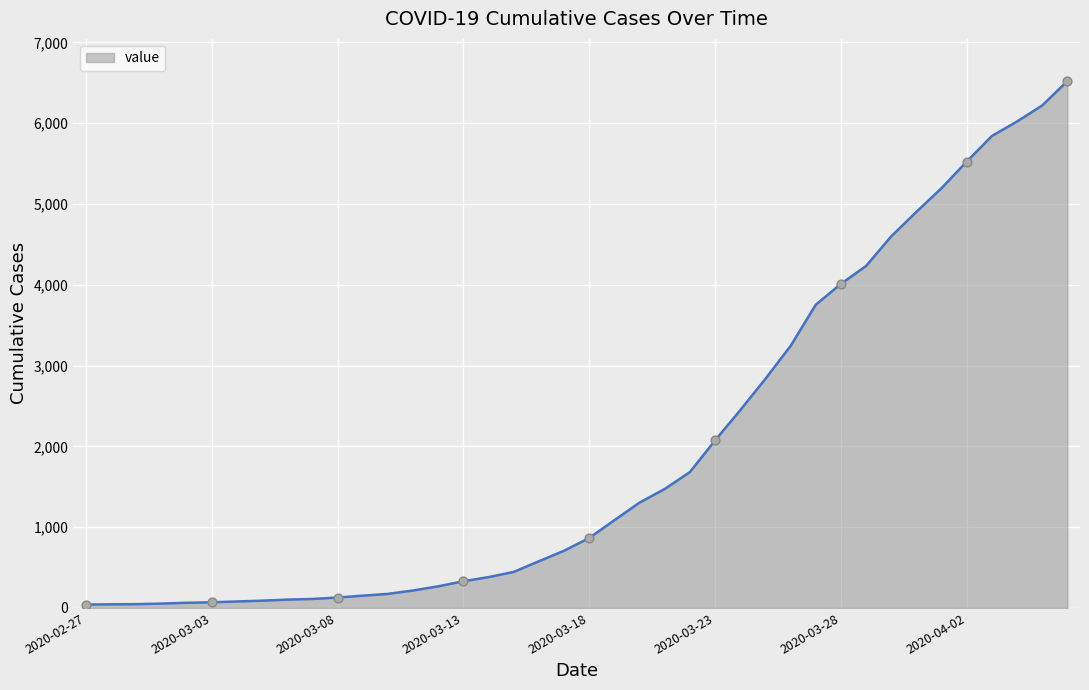

What is the maximum value shown in the chart?

6522